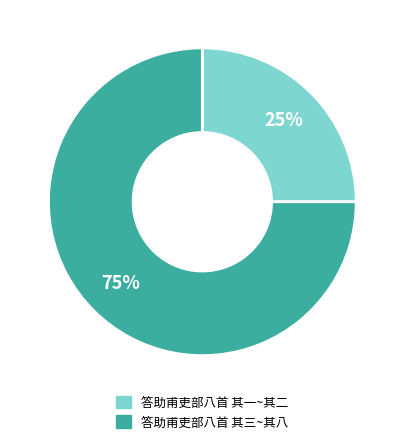

To the nearest percent, what is the difference between the largest and smallest slice percentages?

50%